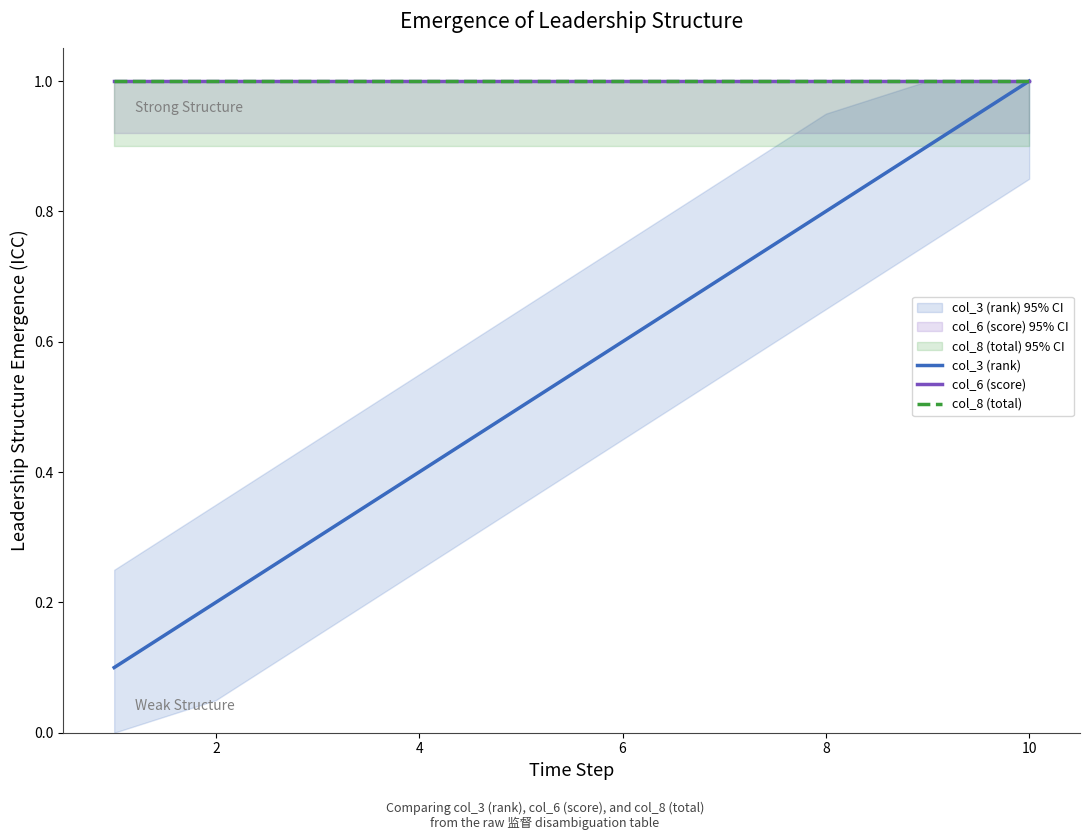

Count the number of categories in the chart.

10